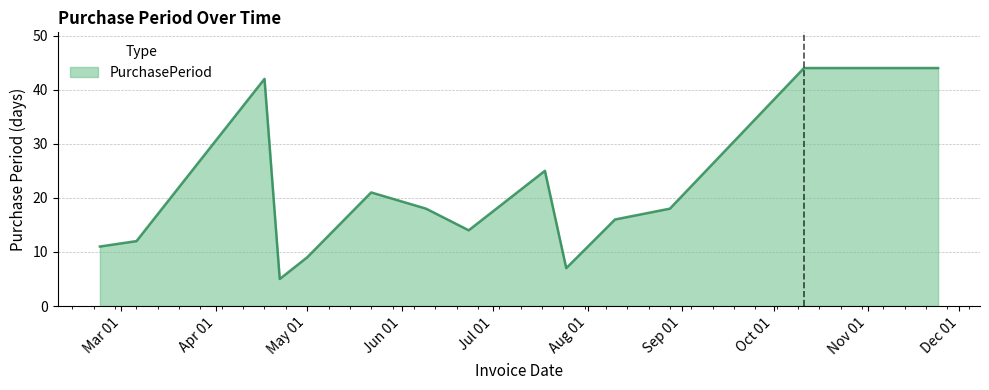

What is the difference between the maximum and minimum values?

39